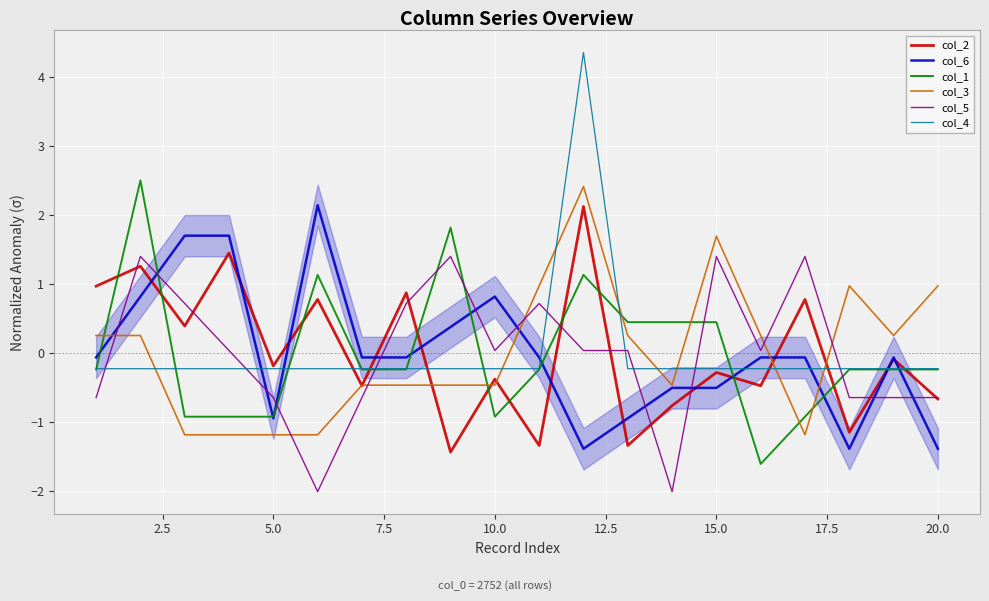

Read the col_5 value at 20.0.

-0.6